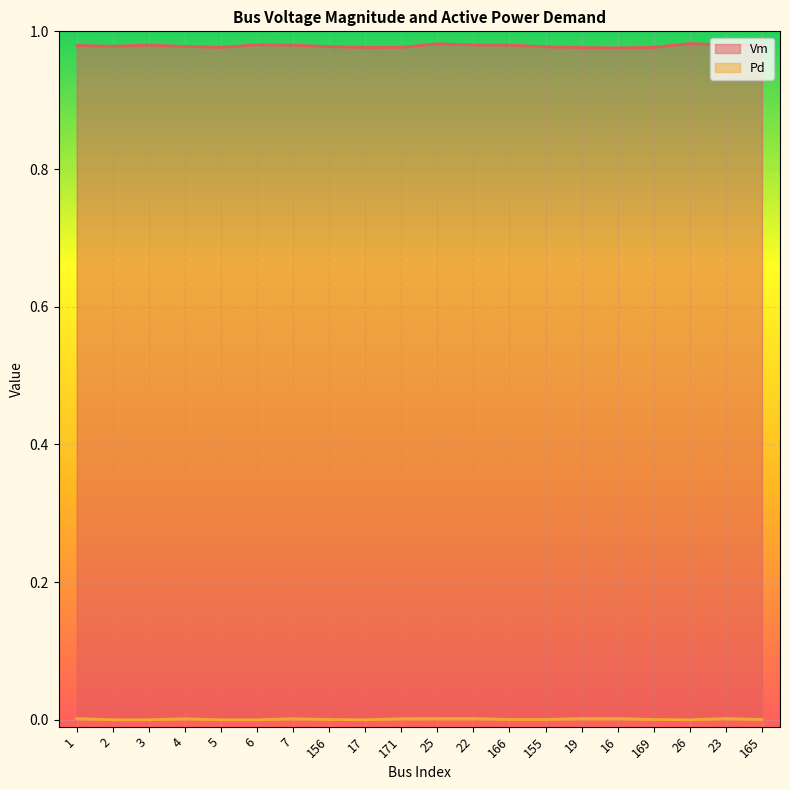

True or false: Vm and Pd cross at least once.

False